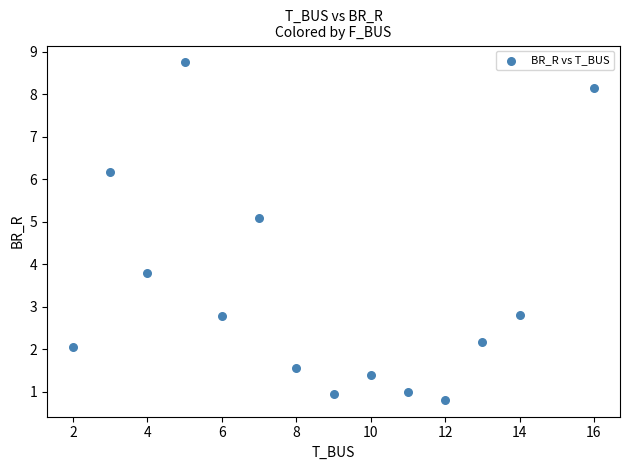

What is the range of Y values (max minus min)?

7.9